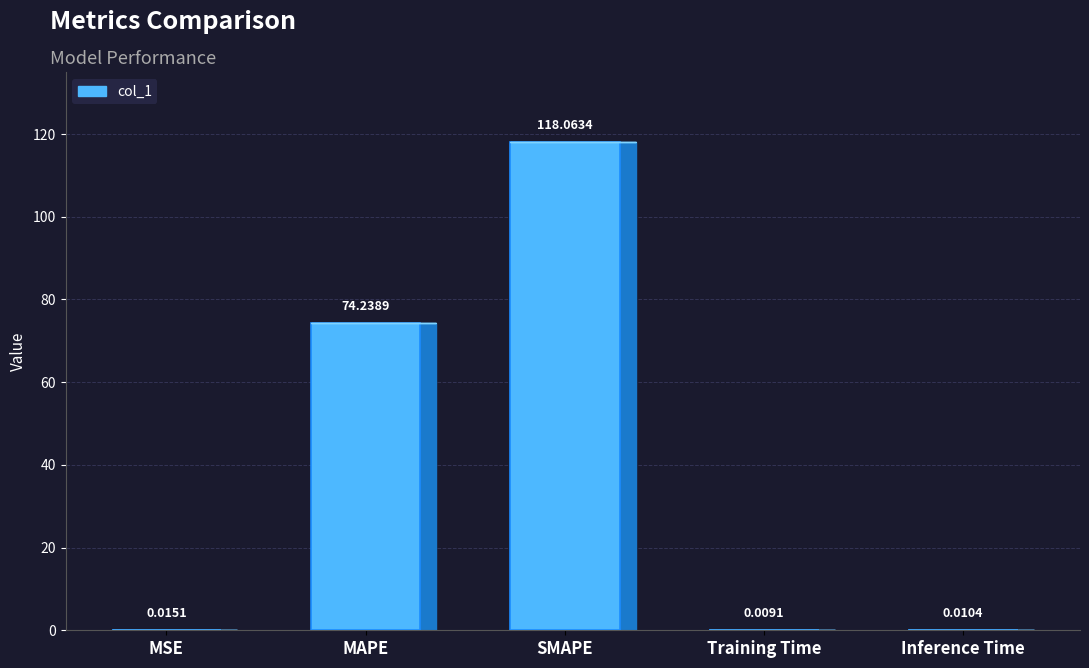

Reading right to left, what are all the values shown in this chart?

0.0	0.0	118.1	74.2	0.0